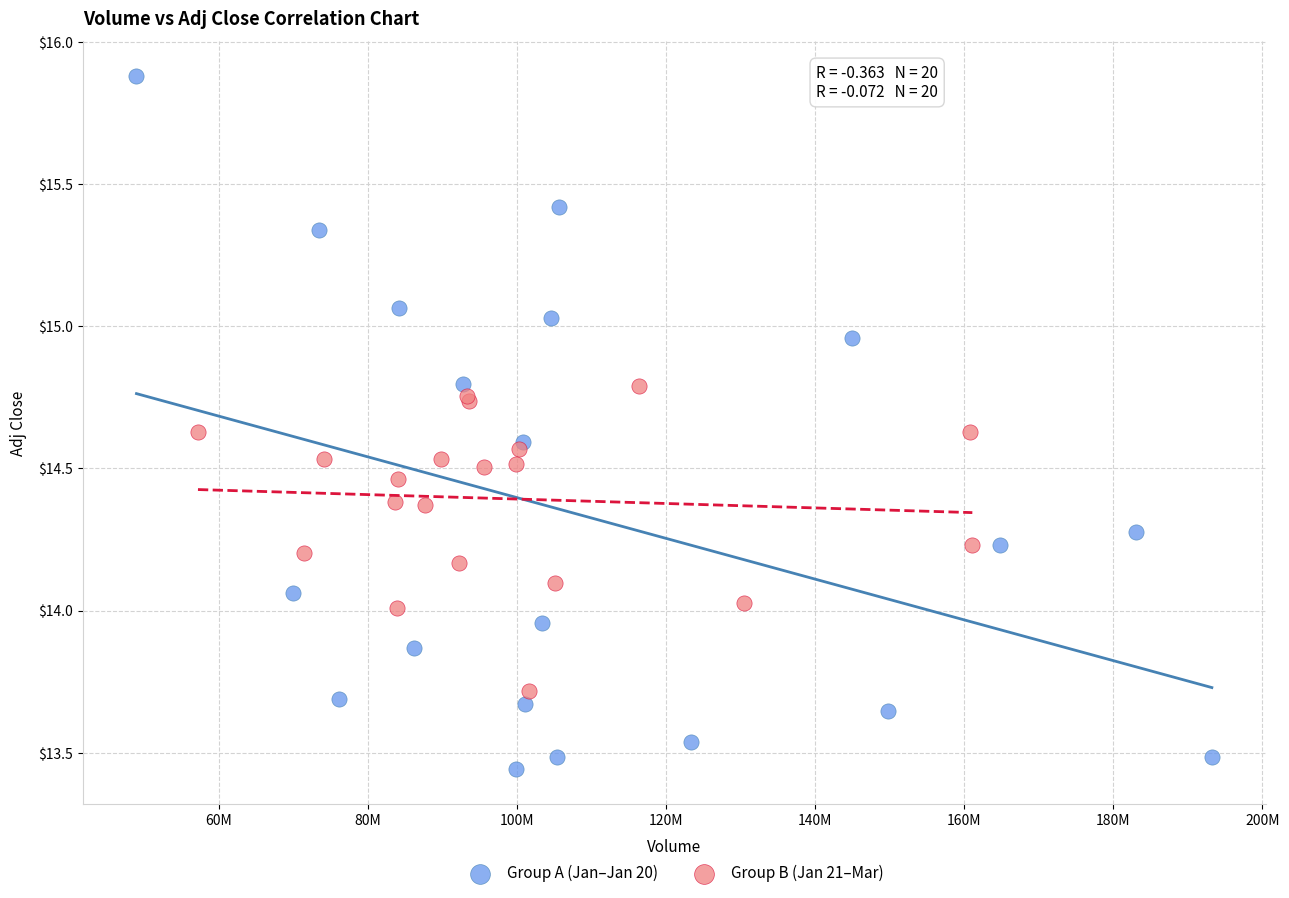

Which series contains the highest Y value?

Group A (Jan–Jan 20)